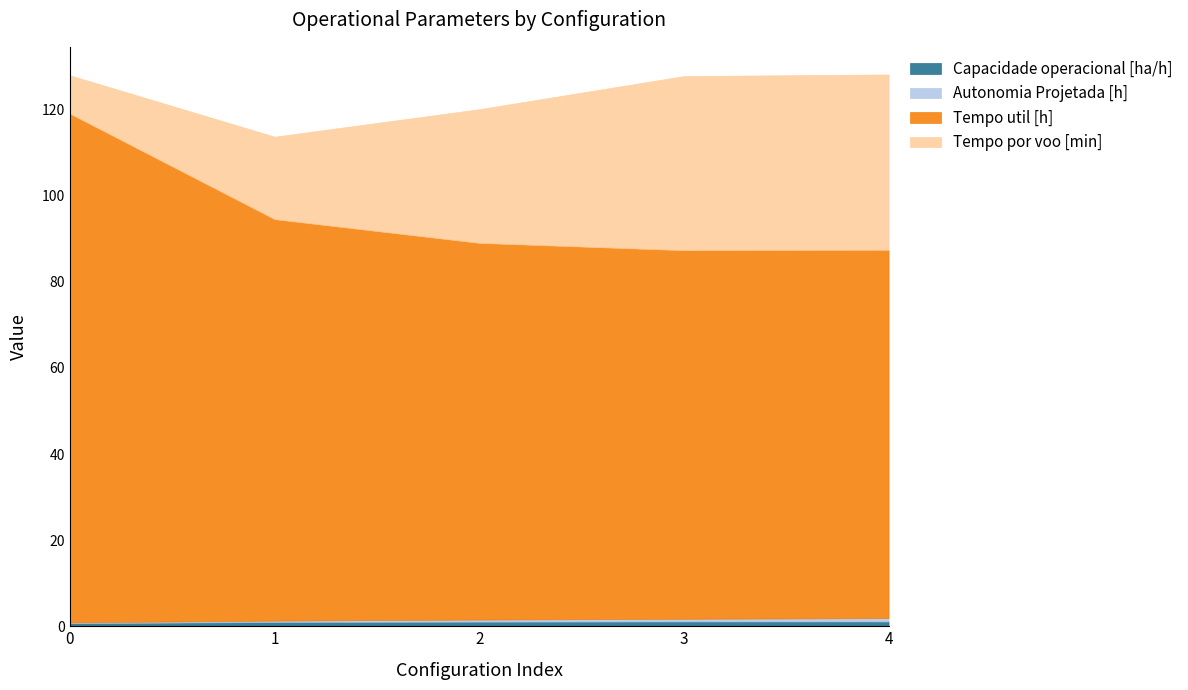

Where is Tempo por voo [min] nearest to the value 24?

1